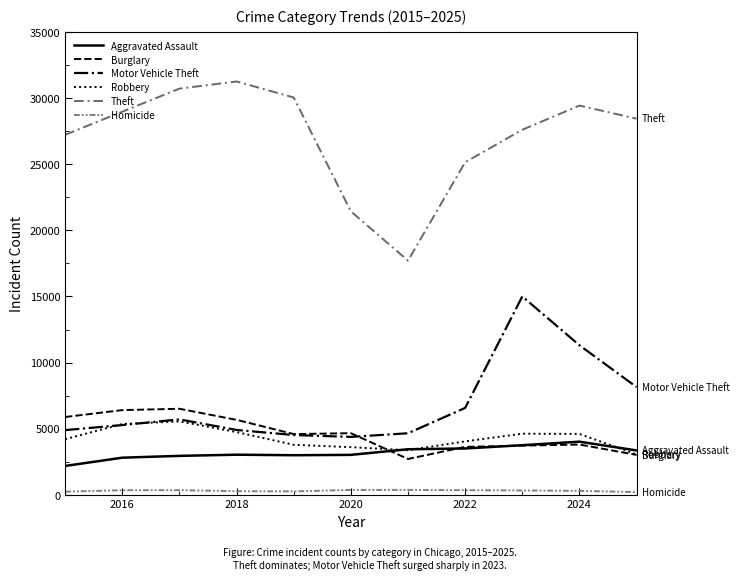

At how many categories does at least one series exceed 24322?

9